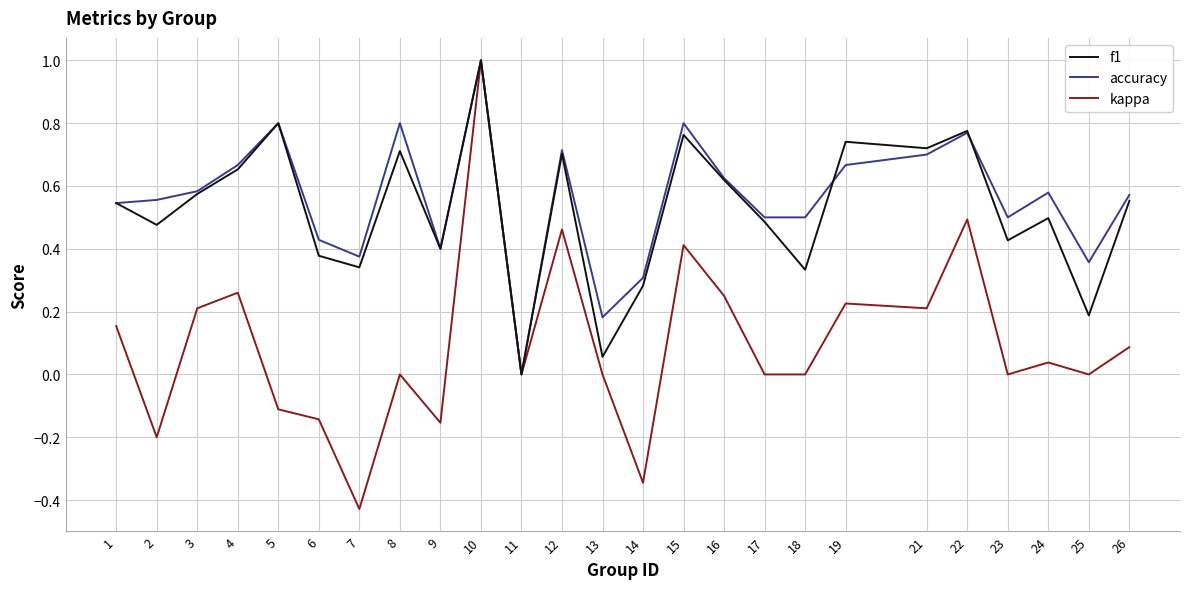

Which series changed the most between 15 and 22?

kappa